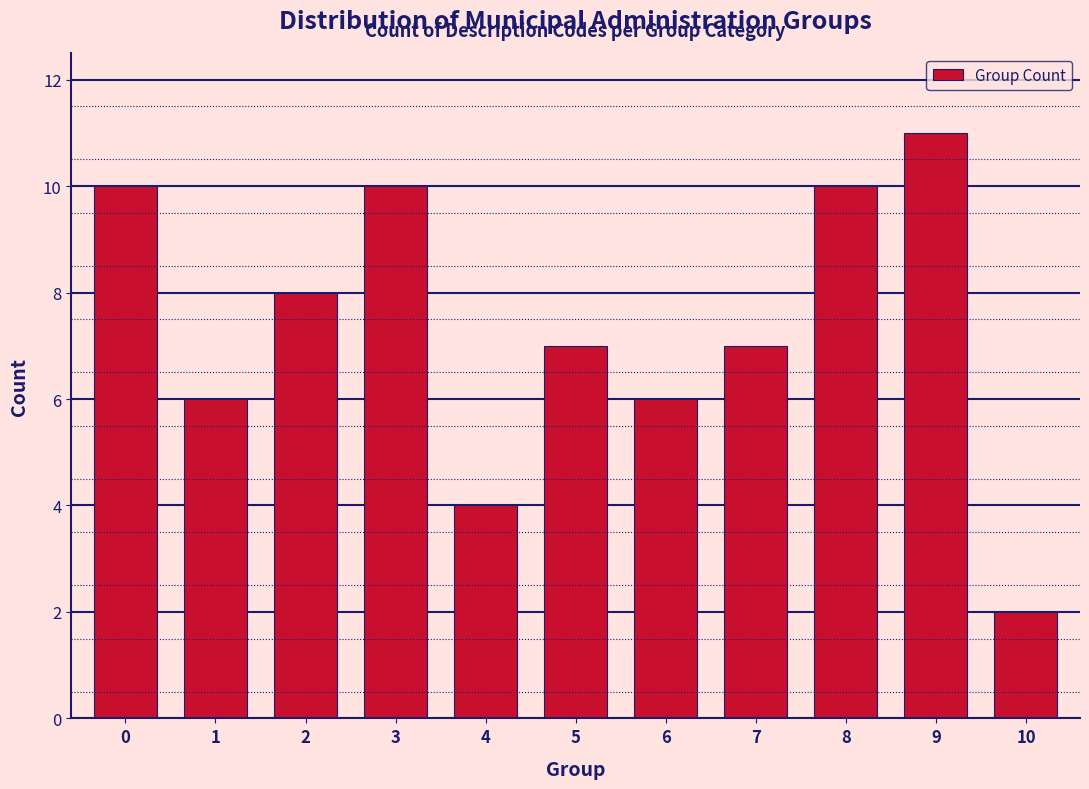

Reading right to left, extract all data points from this chart.

2	11	10	7	6	7	4	10	8	6	10